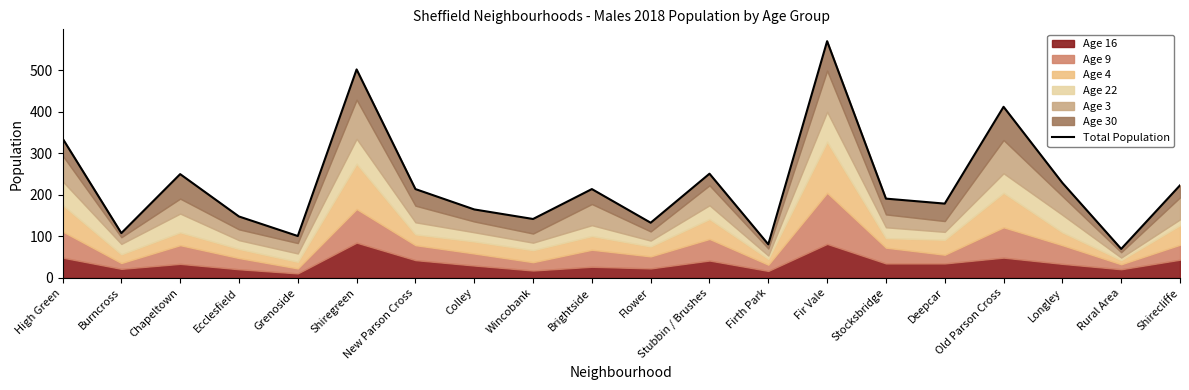

Reading right to left, what are all the values shown in this chart?

223	70	229	412	179	191	570	81	251	133	214	142	165	214	502	101	148	250	108	336